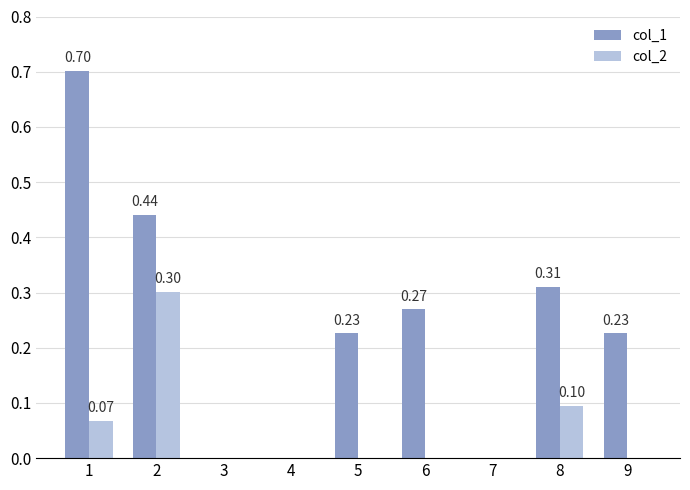

What is the sum of the col_1 values at 5 and 9?

0.5